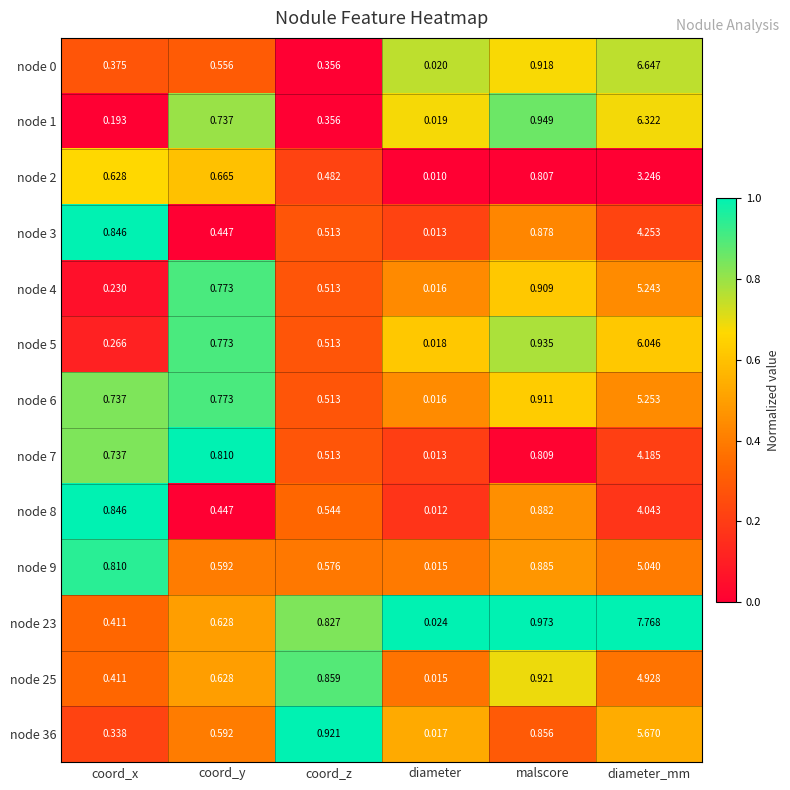

Which series changed the most between coord_z and diameter?

node 36